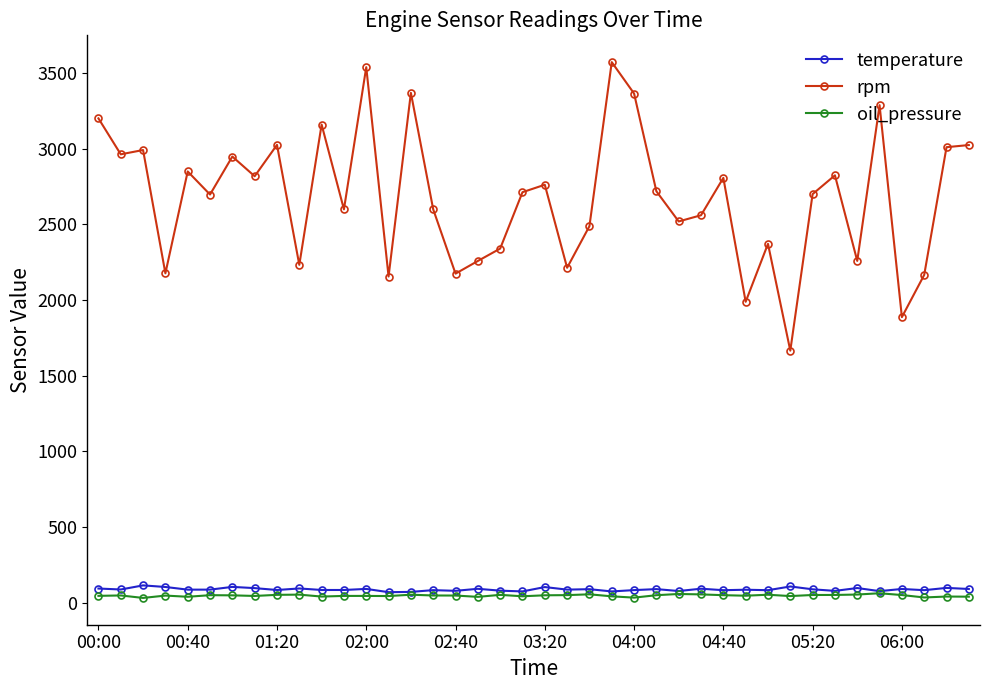

True or false: temperature and rpm cross at least once.

False